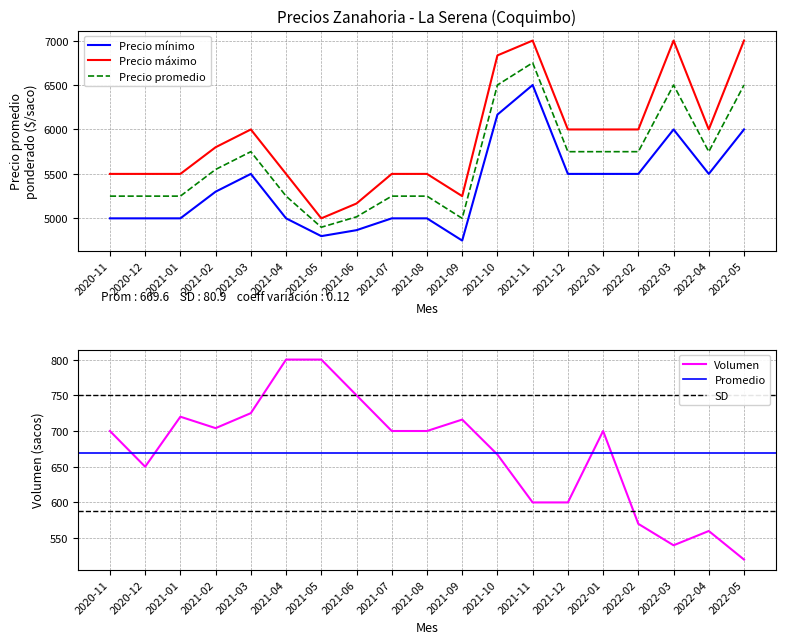

What is the value of the Precio promedio ponderado point at the 19th from the left?

6500